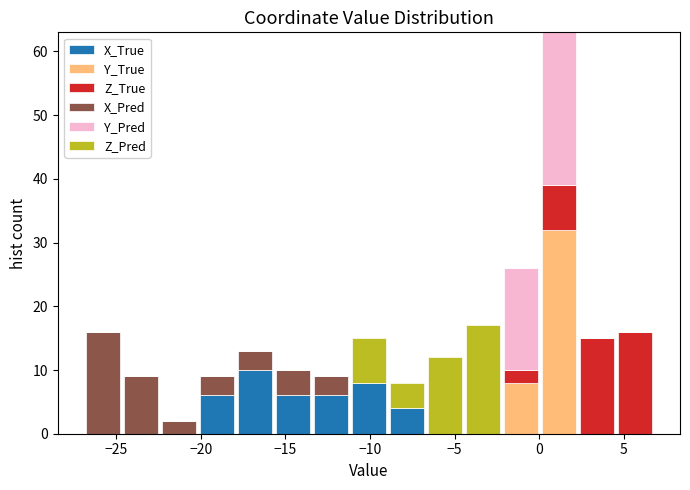

Which range on the x-axis has the tallest stacked bar (by total height)?

0.0 to 2.5